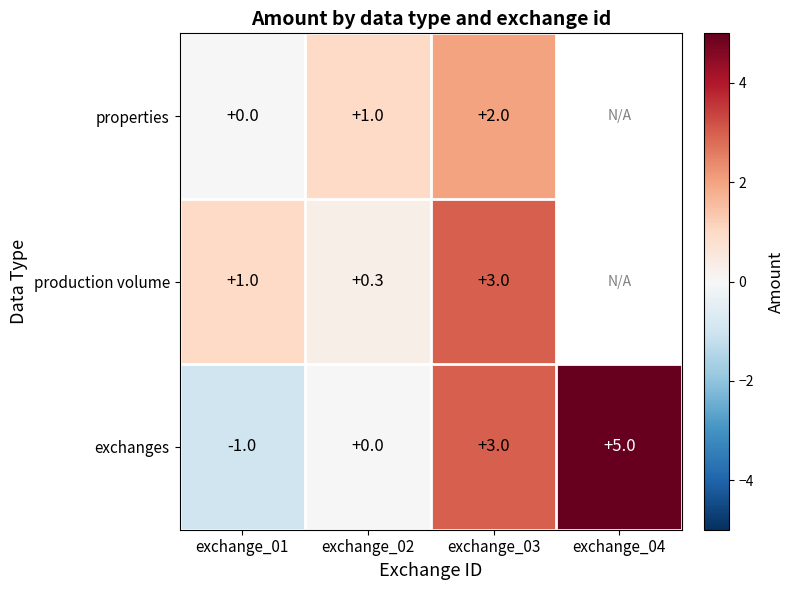

Which has a higher value, exchange_02 or exchange_01?

exchange_02